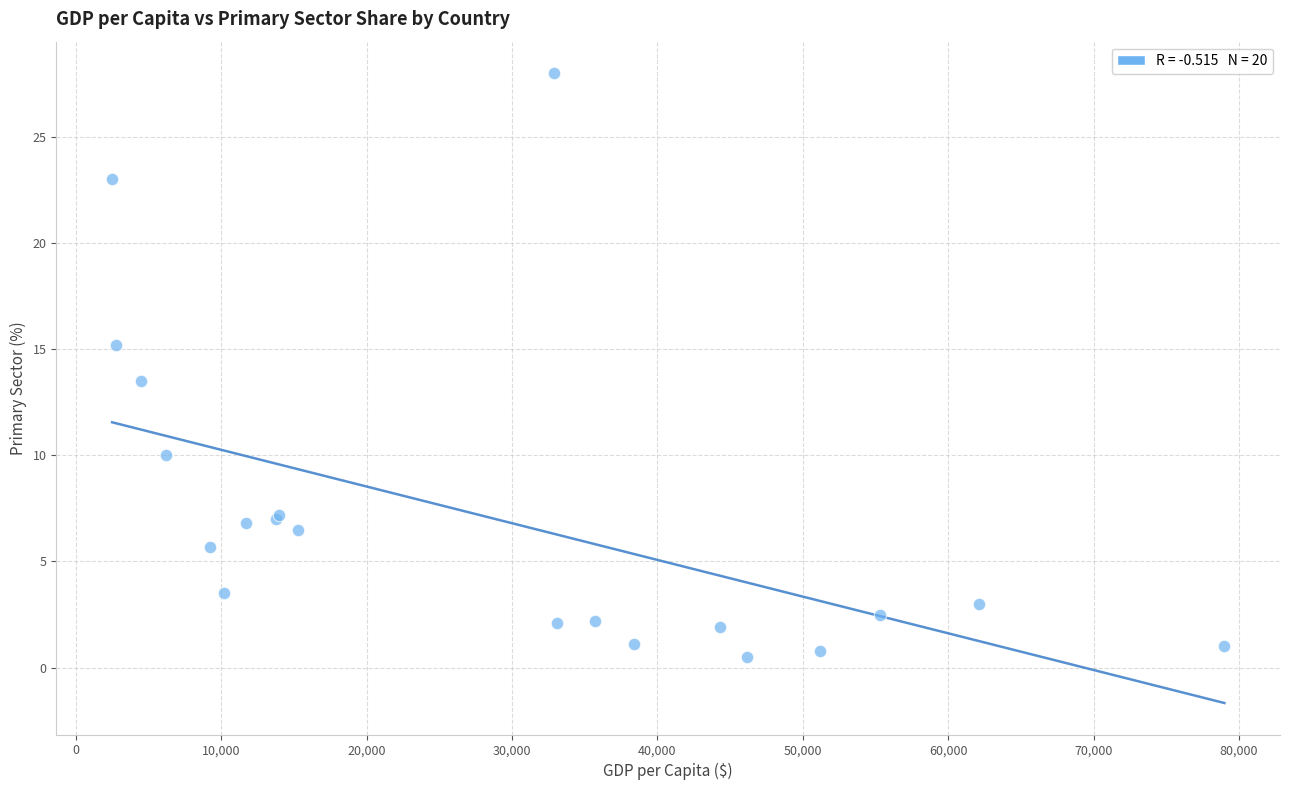

What Y value in the scatter plot is closest to 14?

13.5